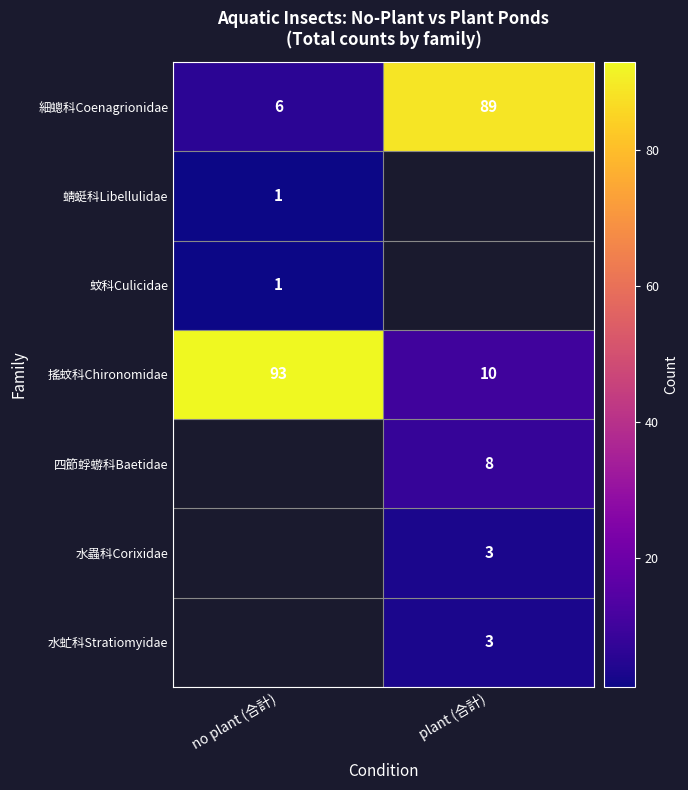

Which category has the highest value across all series?

no plant (合計)